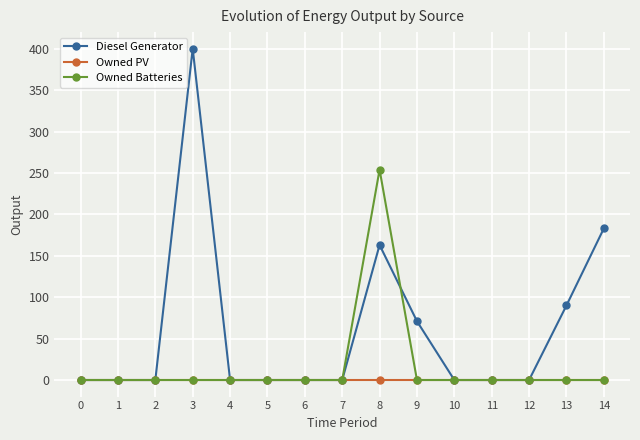

How many data points in Diesel Generator are above 0?

5